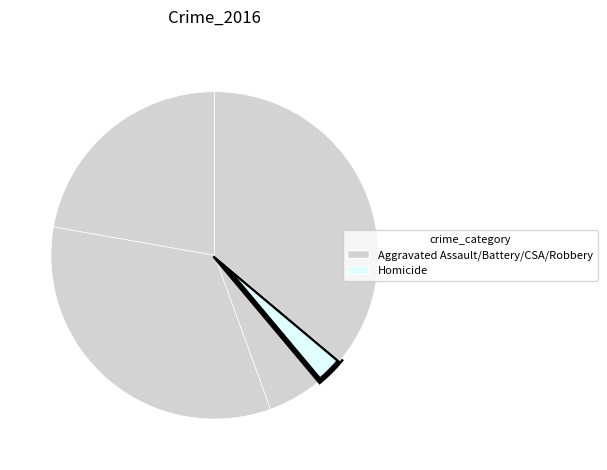

Is there a majority slice in this chart?

No